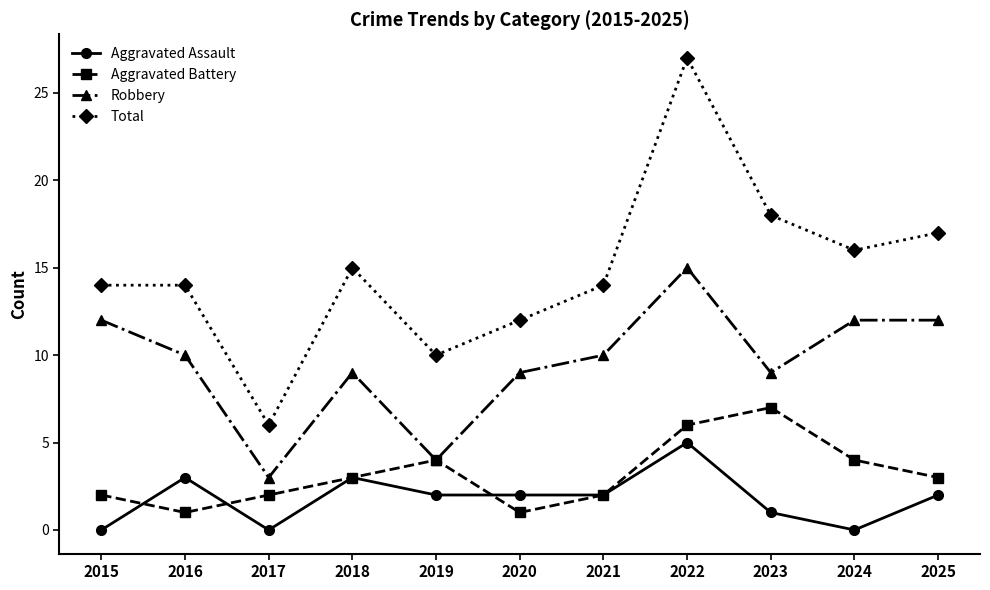

Rank the series at 2016 from highest to lowest value.

Total, Robbery, Aggravated Assault, Aggravated Battery